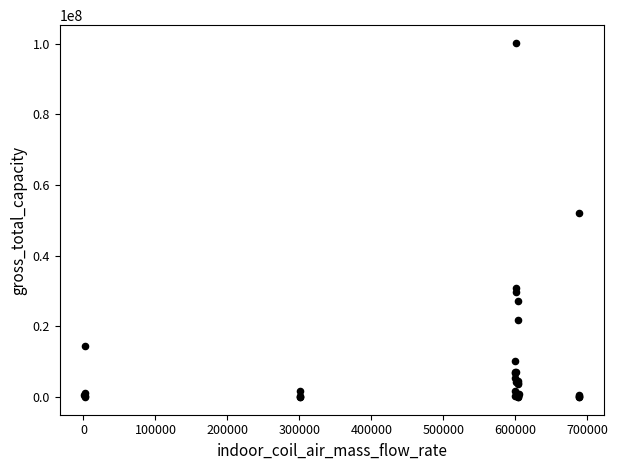

What Y value in the scatter plot is closest to 50111504?

52174572